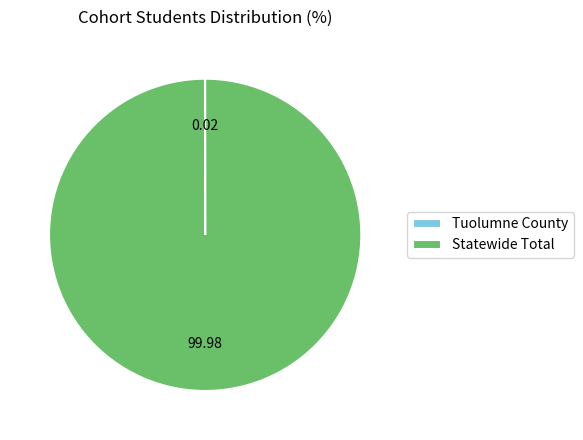

Which slice is the largest?

Statewide Total